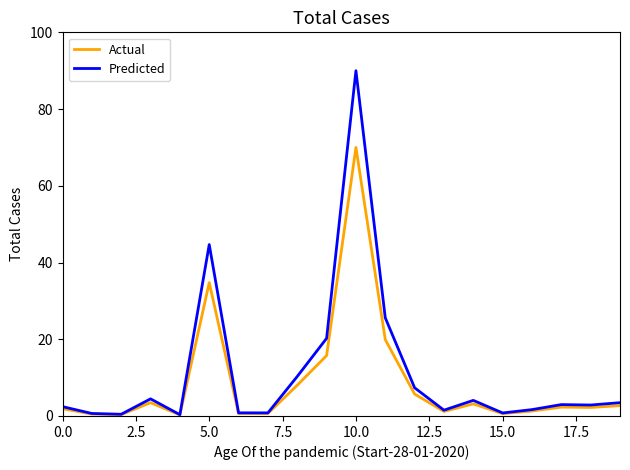

List the series in order of their peak value, highest first.

Predicted, Actual